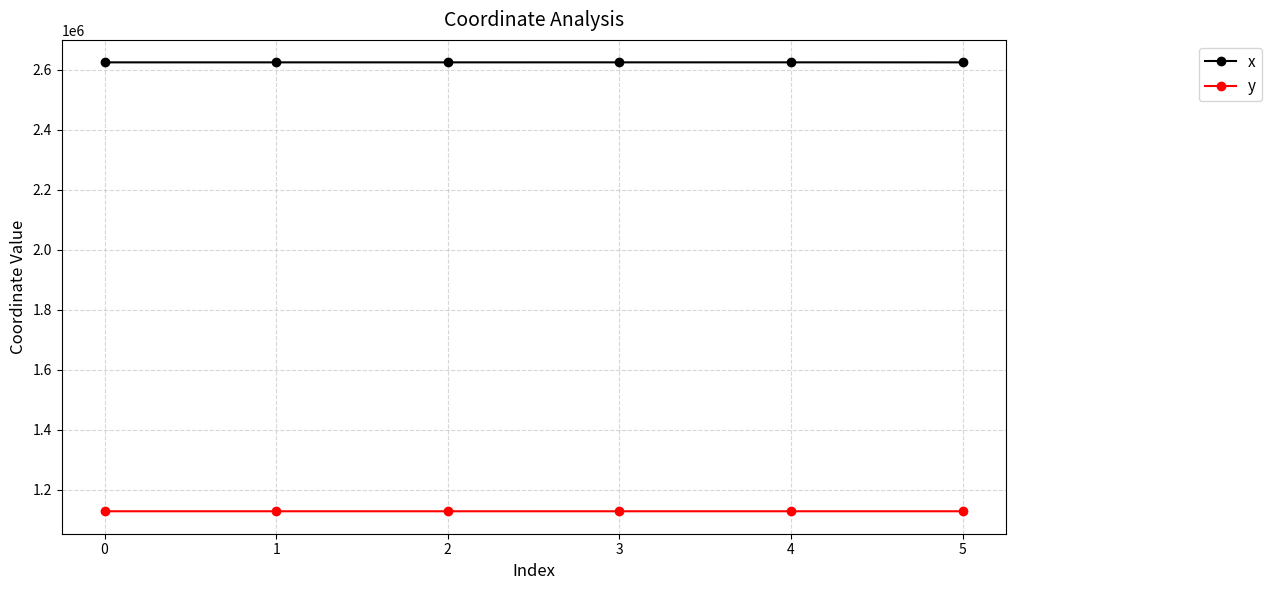

What is the lowest value of the y series?

1129128.9